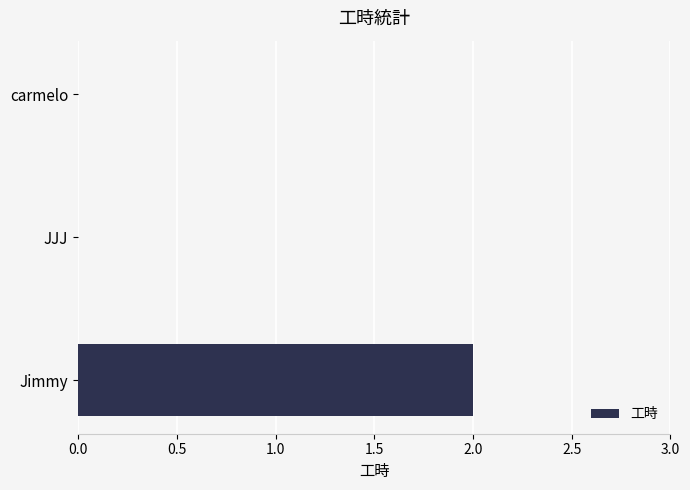

Is it true that the value at Jimmy is 2?

True